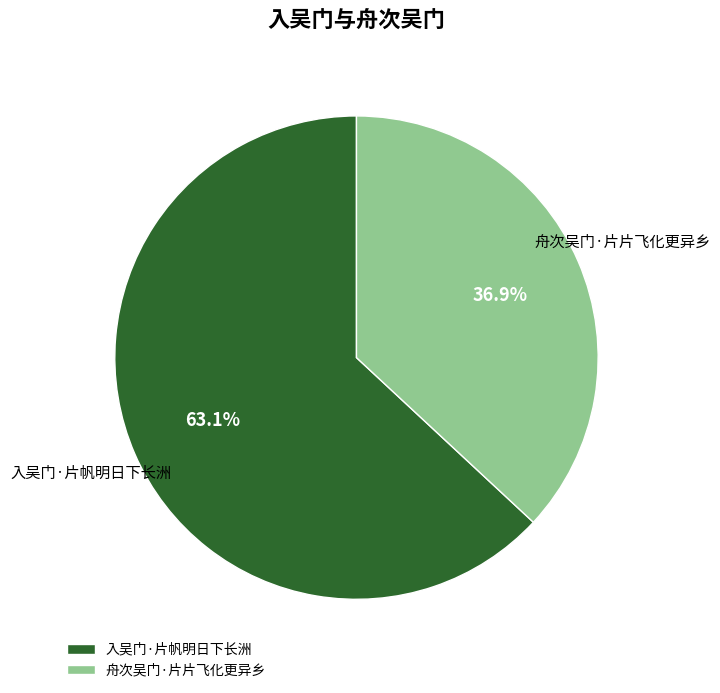

How many segments does this pie chart have?

2